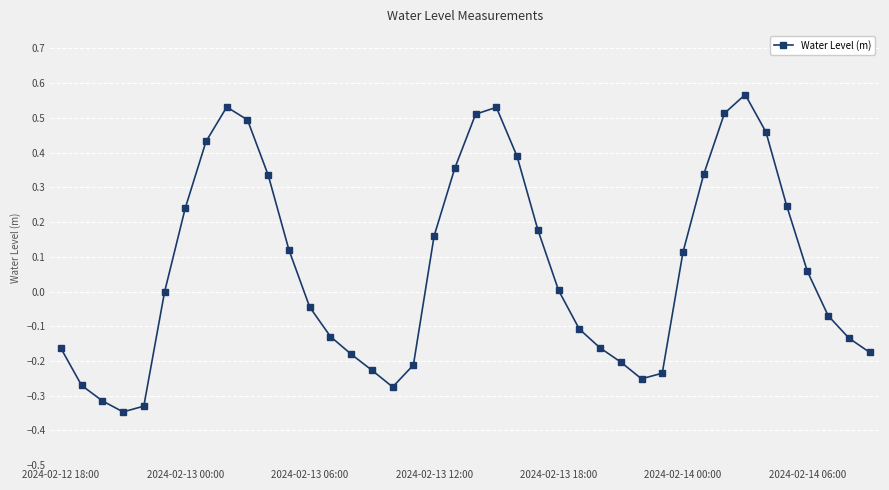

How many interior local valleys (lower than both neighbors) does the data have?

3